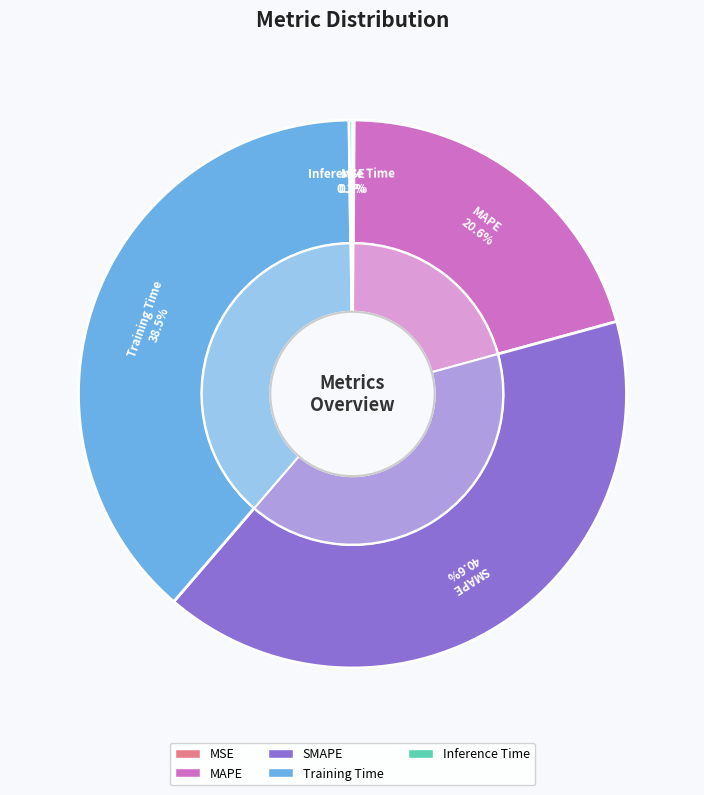

How many segments does this pie chart have?

5